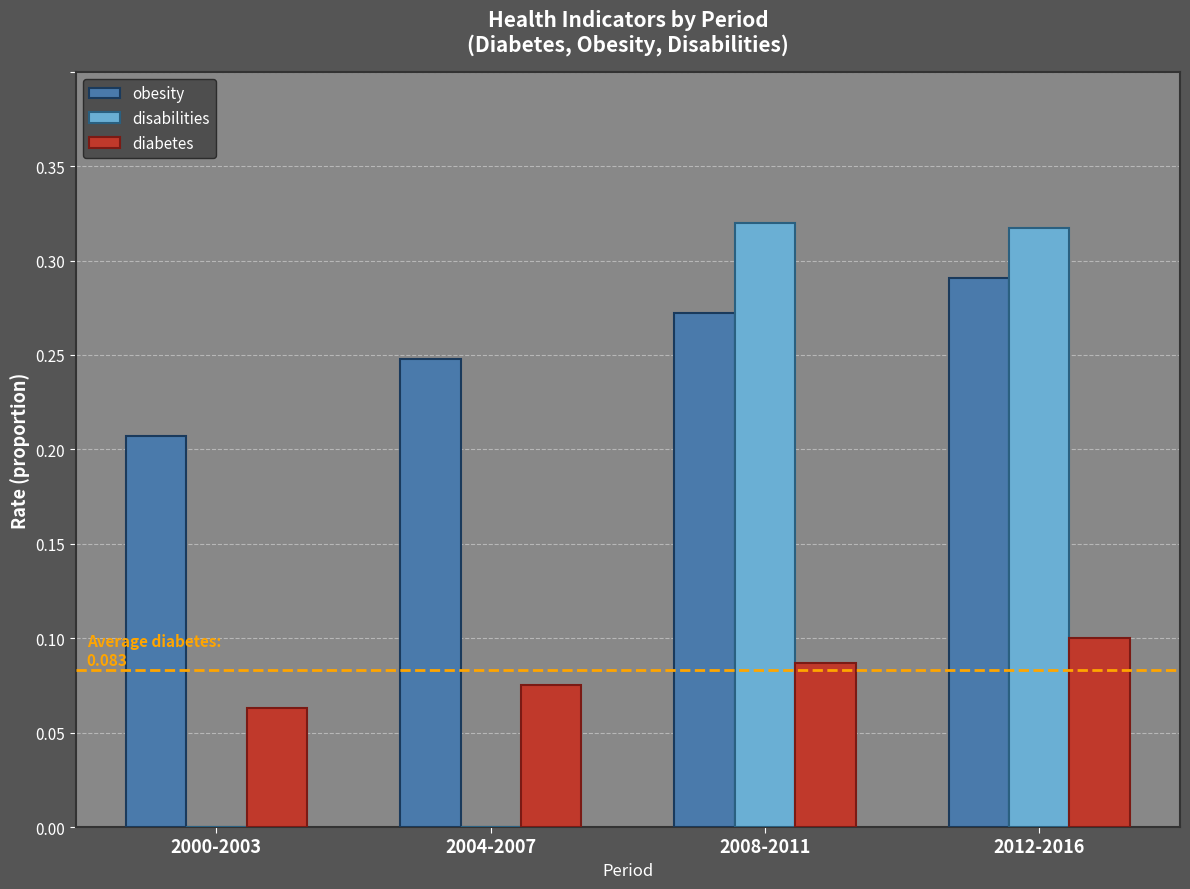

At which category is the sum across all series the highest?

2012-2016